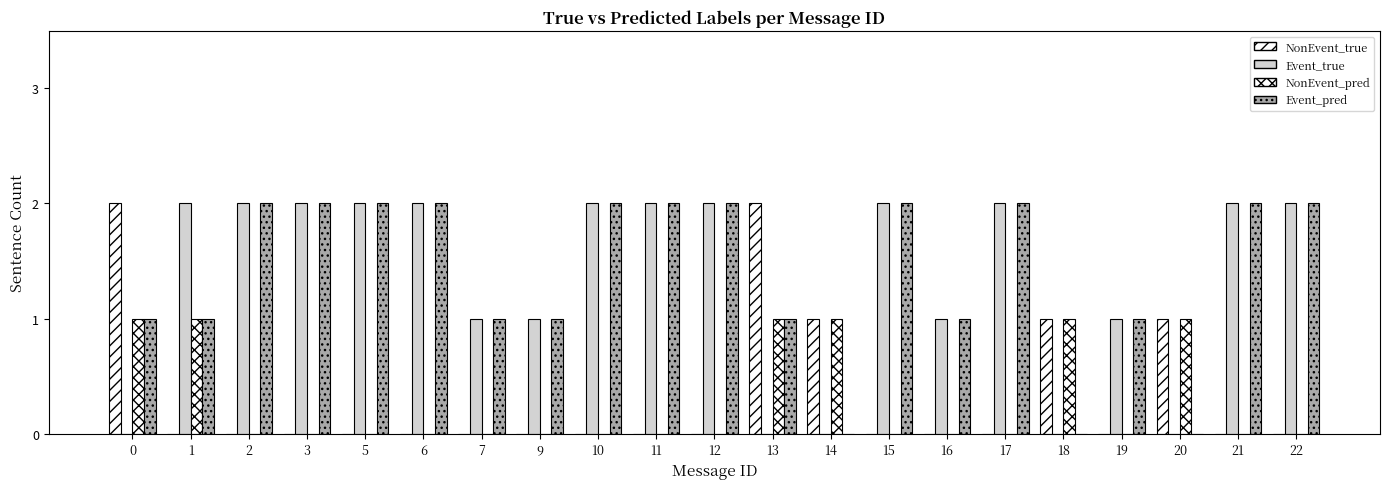

Are the bars horizontal?

No